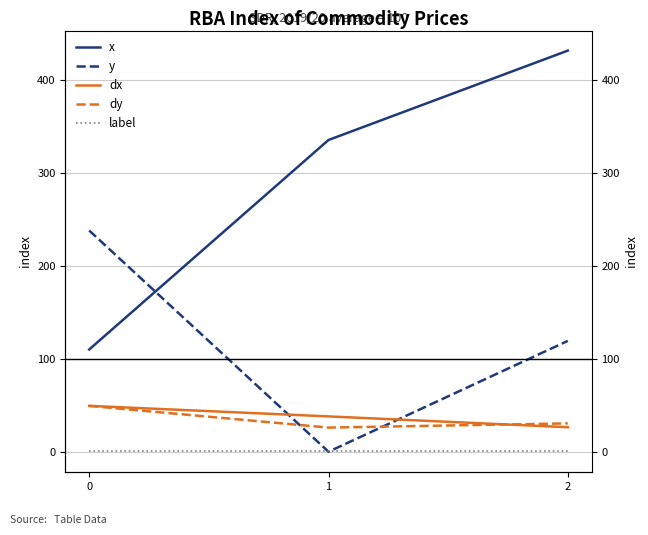

Is this an area chart (filled region under the line)?

No